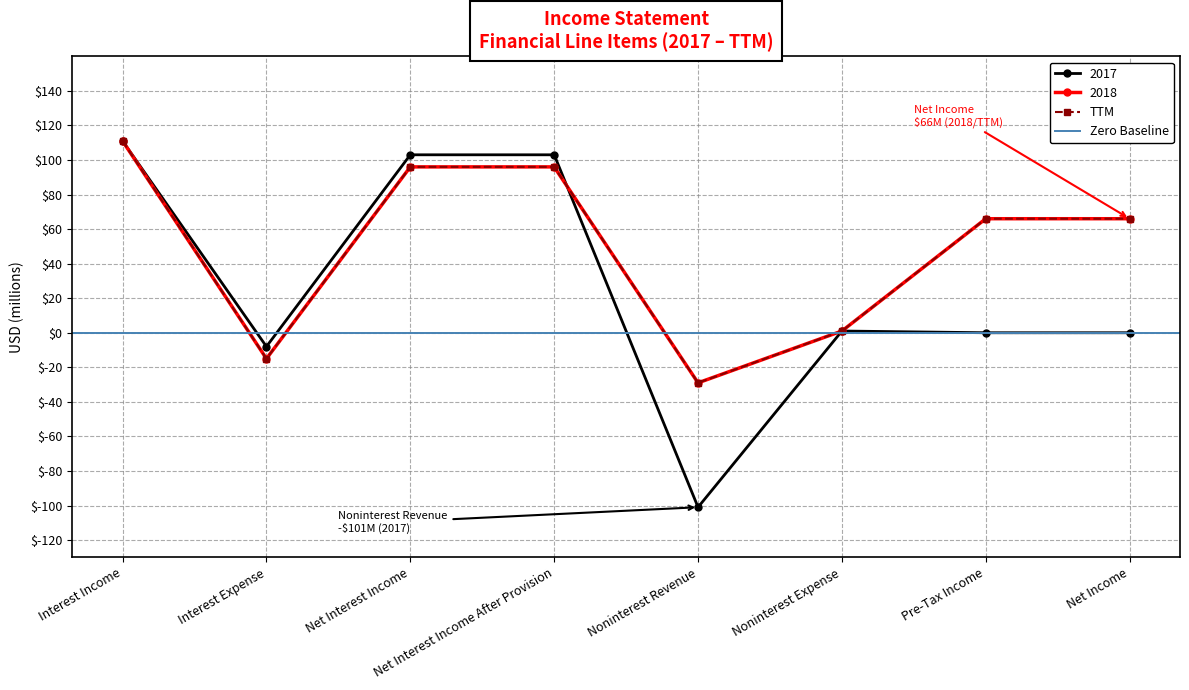

What is the highest value of the TTM series?

111